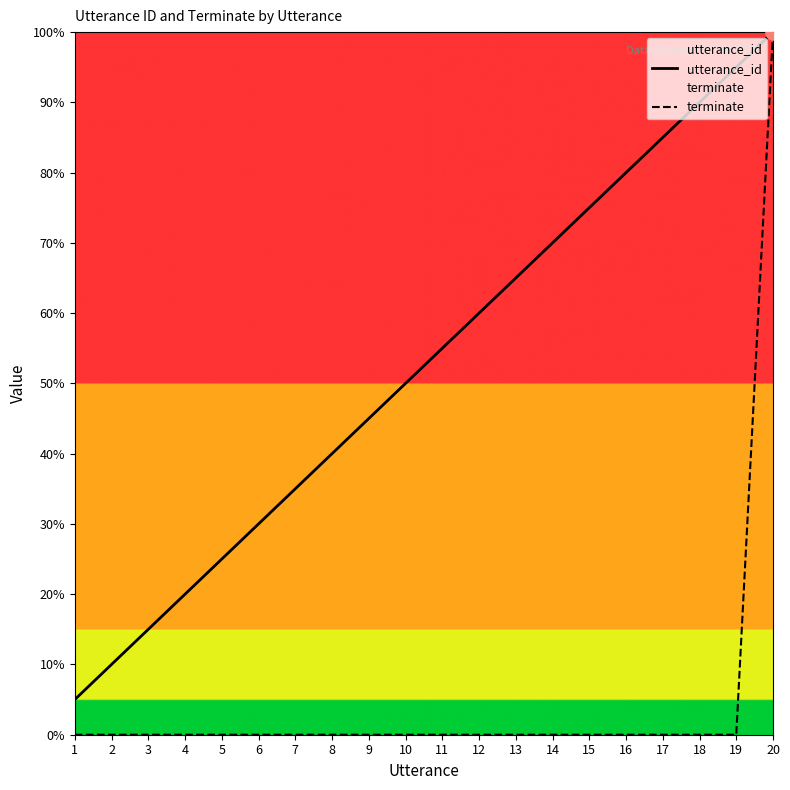

Which series has the widest spread of Y values?

terminate